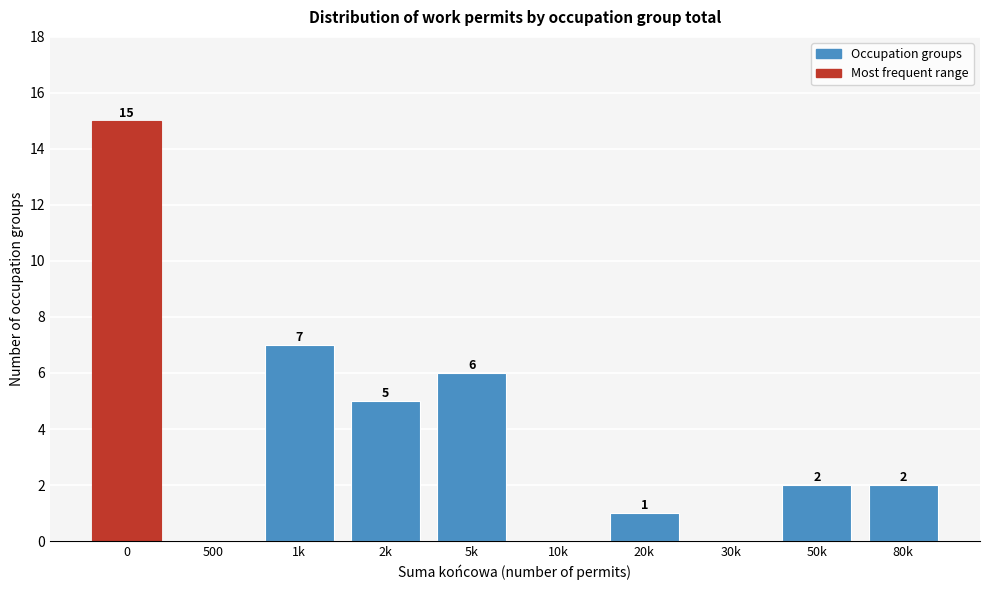

Reading right to left, transcribe all the data shown in this chart.

80k=2	50k=2	30k=0	20k=1	10k=0	5k=6	2k=5	1k=7	500=0	0=15